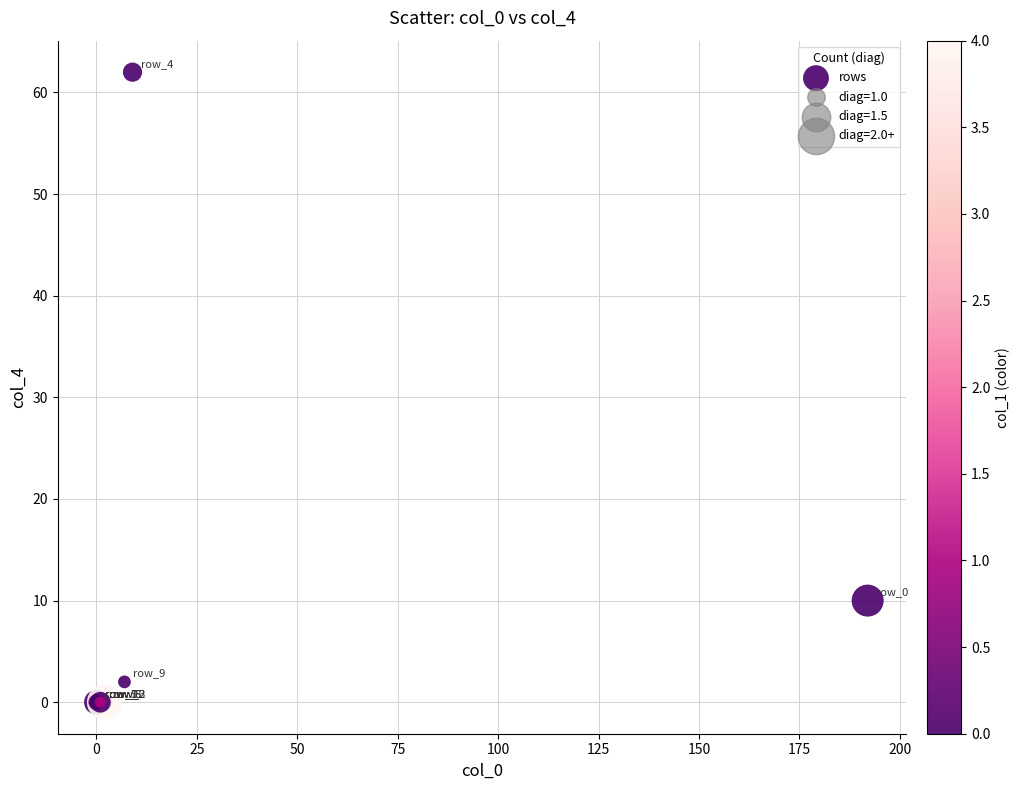

What Y value in the scatter plot is closest to 31?

10